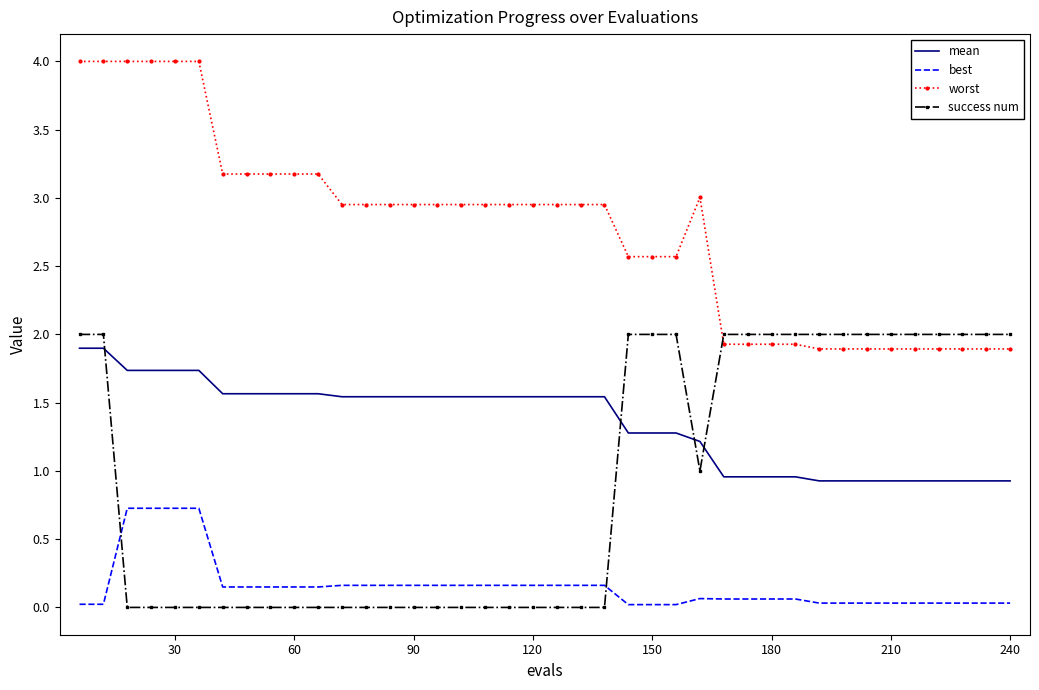

What is the difference between the maximum and minimum values in the best series?

0.7